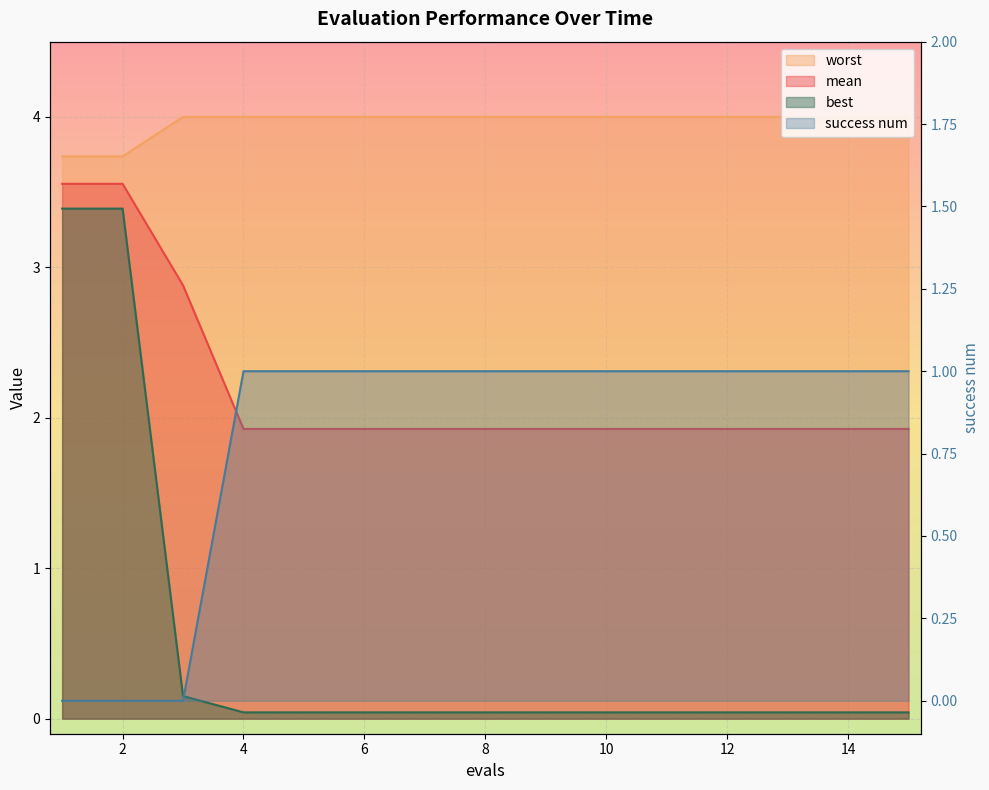

At which label is worst closest to 3?

1